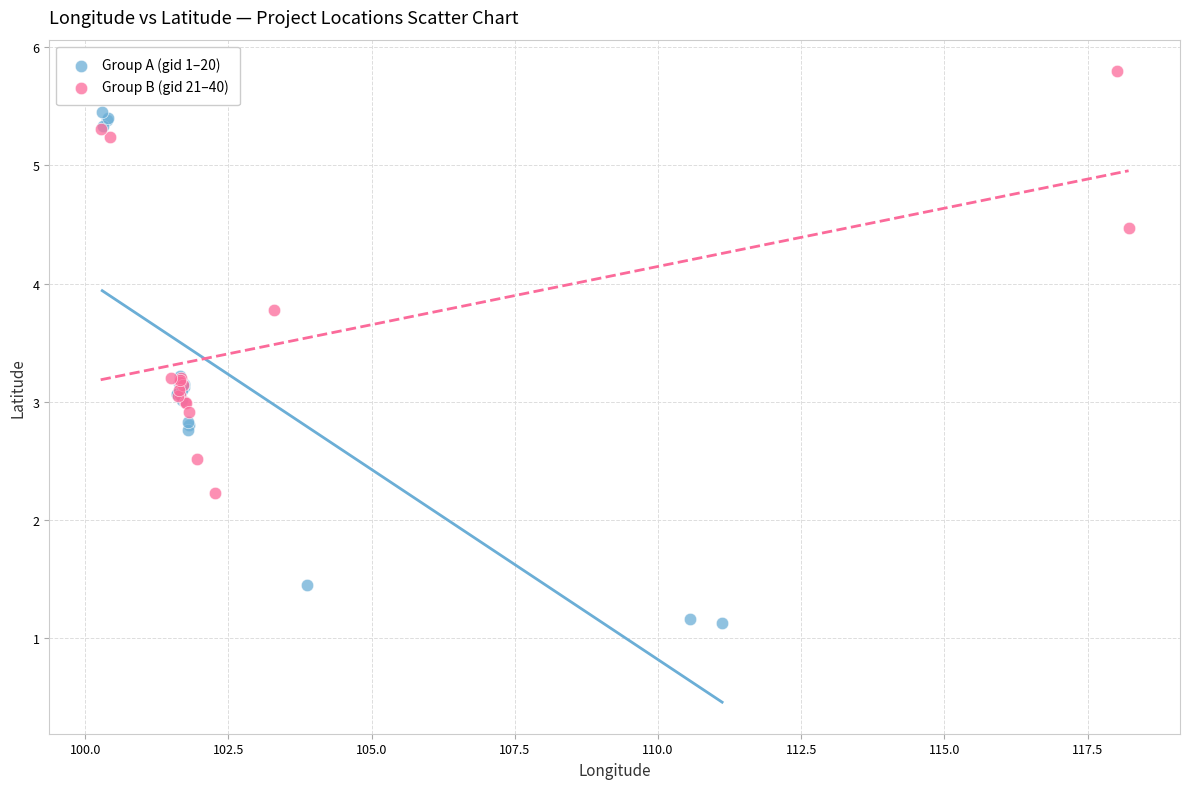

Which series reaches the maximum Y coordinate?

Group B (gid 21–40)